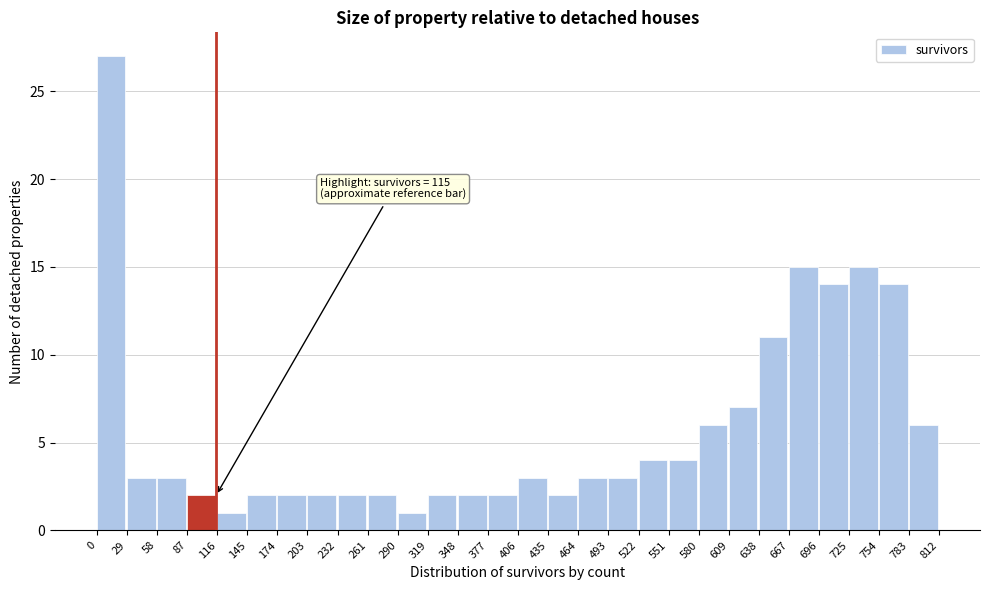

Over which range of the x-axis is the bar tallest?

0 to 29